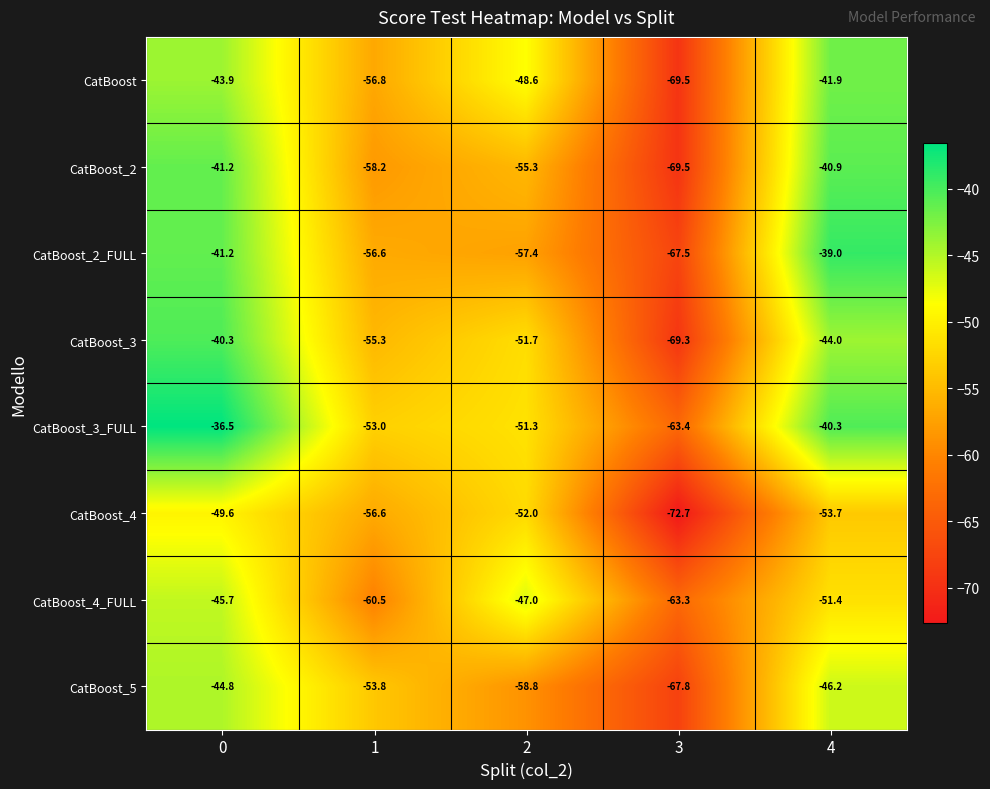

Which series has the largest range (max minus min)?

CatBoost_3